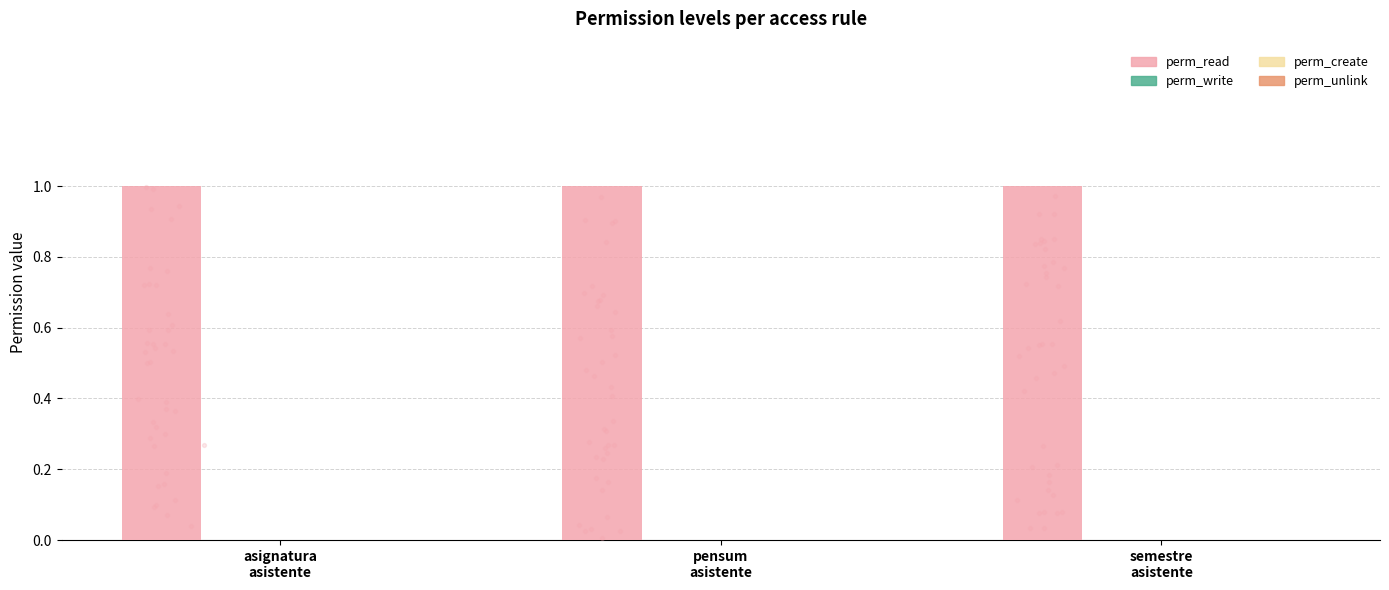

What are all the series names shown in the legend?

perm_read, perm_write, perm_create, perm_unlink